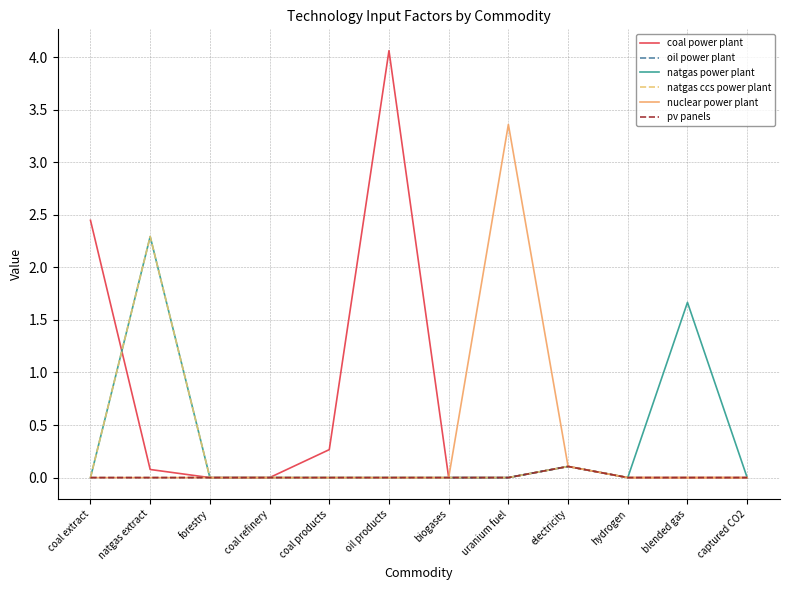

What position from the left is uranium fuel?

8